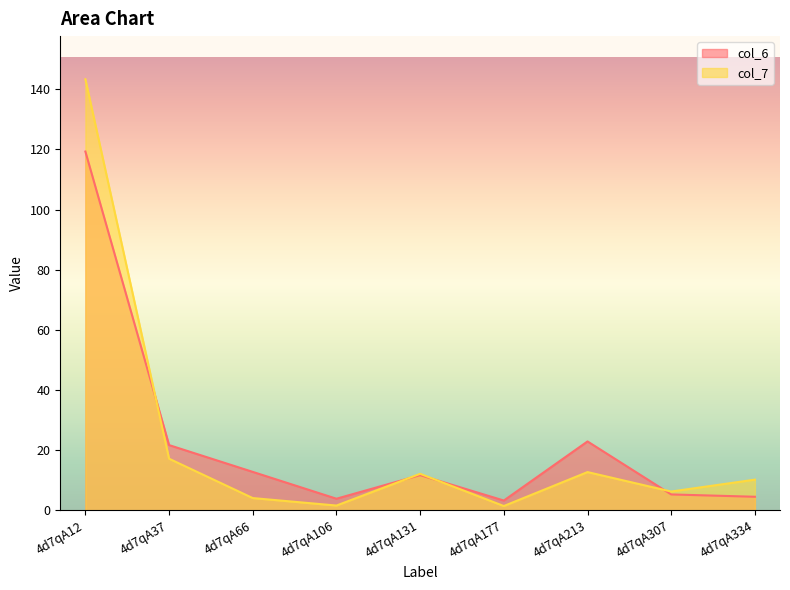

How many intersections are there between col_7 and col_6?

4